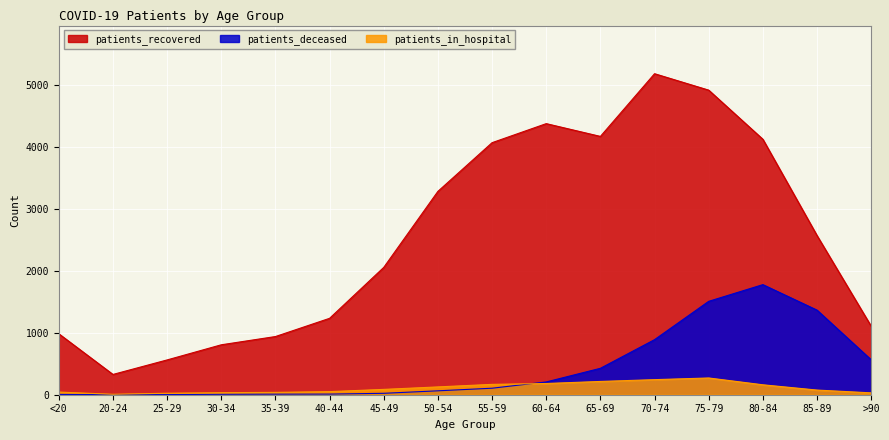

Reading left to right, transcribe all the data shown in this chart.

patients_recovered: 983	327	561	805	938	1232	2053	3279	4064	4371	4165	5176	4911	4119	2566	1104
patients_deceased: 5	1	2	7	9	10	23	63	105	206	426	888	1506	1775	1364	563
patients_in_hospital: 43	7	24	33	38	50	86	126	167	181	214	243	270	160	75	30